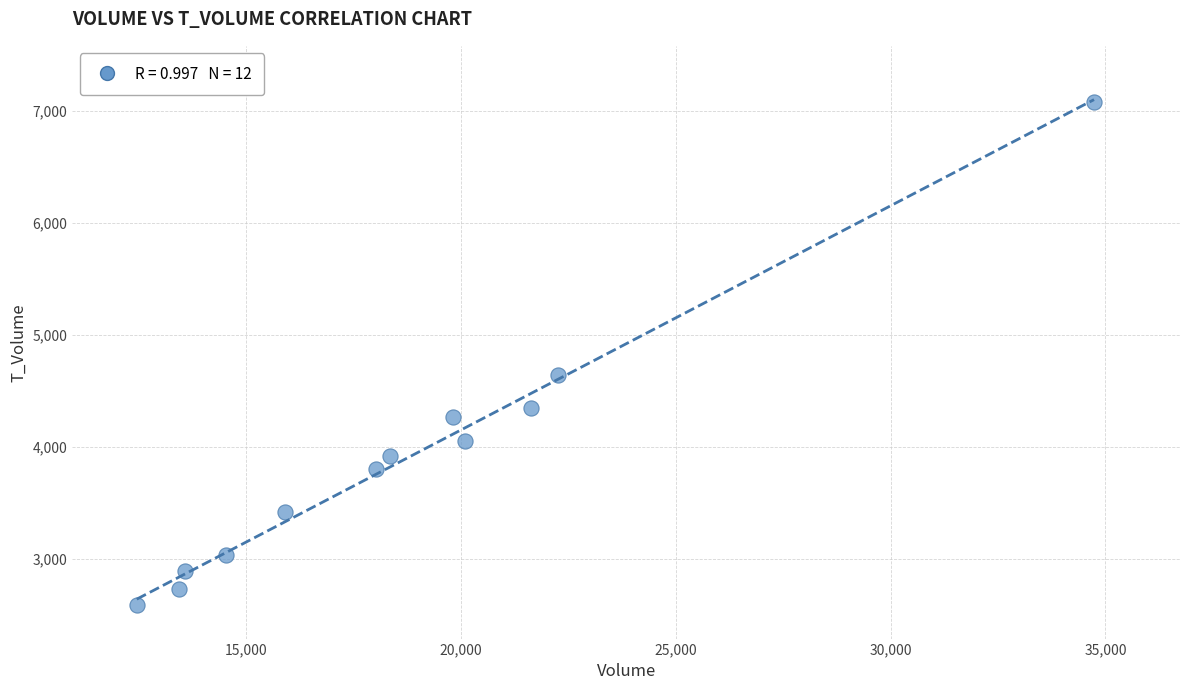

What Y value in the scatter plot is closest to 4836?

4646